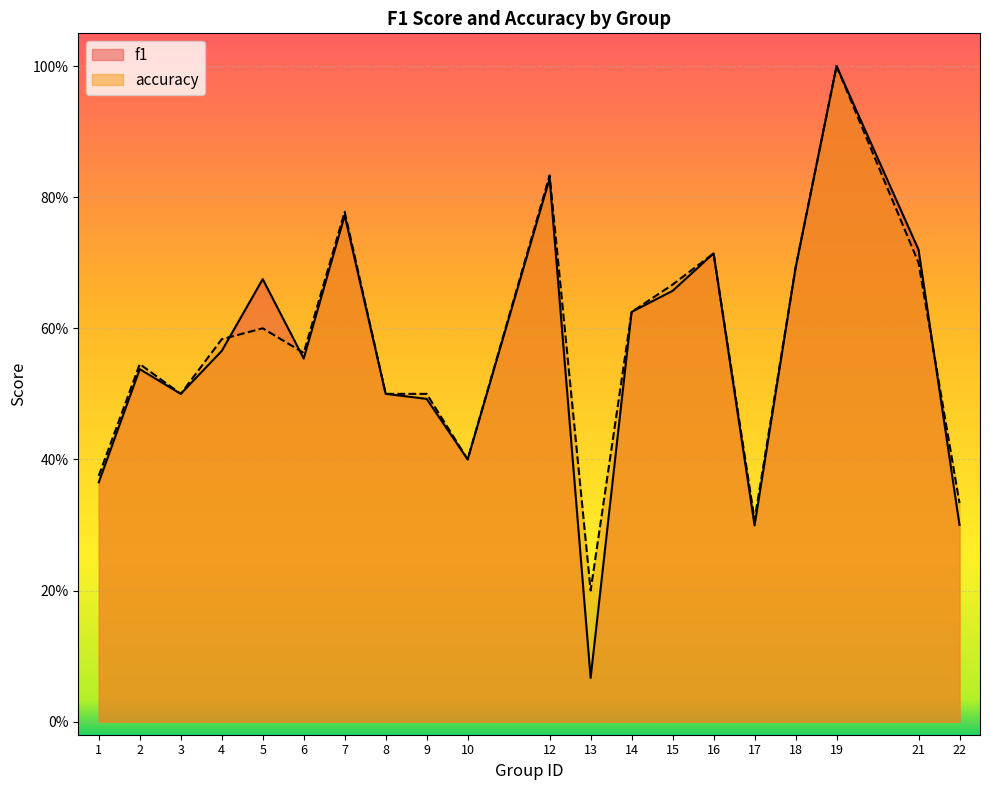

What is the smallest value displayed?

0.1